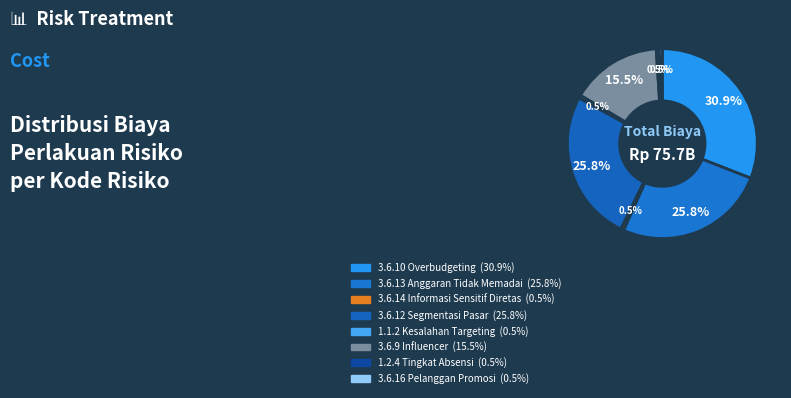

How many segments does this pie chart have?

8